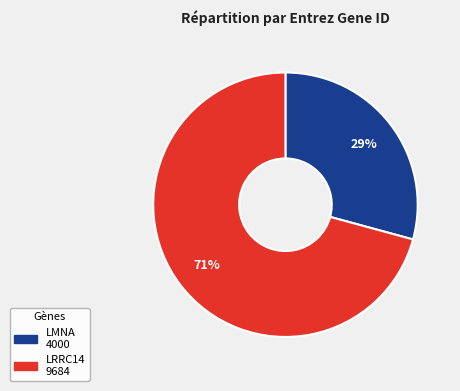

Is it true that LMNA 4000 is 29% of the pie?

True